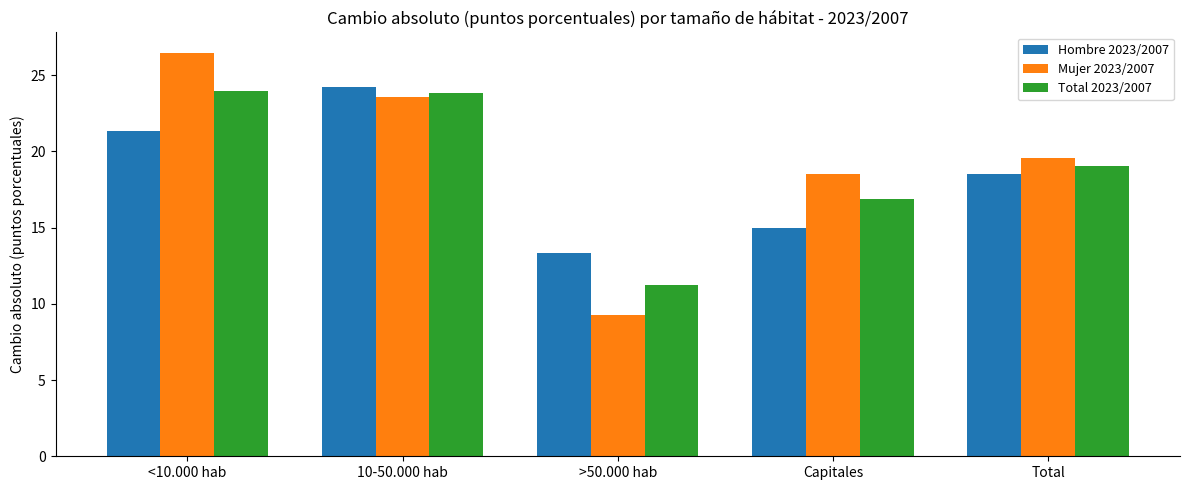

The Mujer 2023/2007 series shows 19.5 at Total. True or false?

True